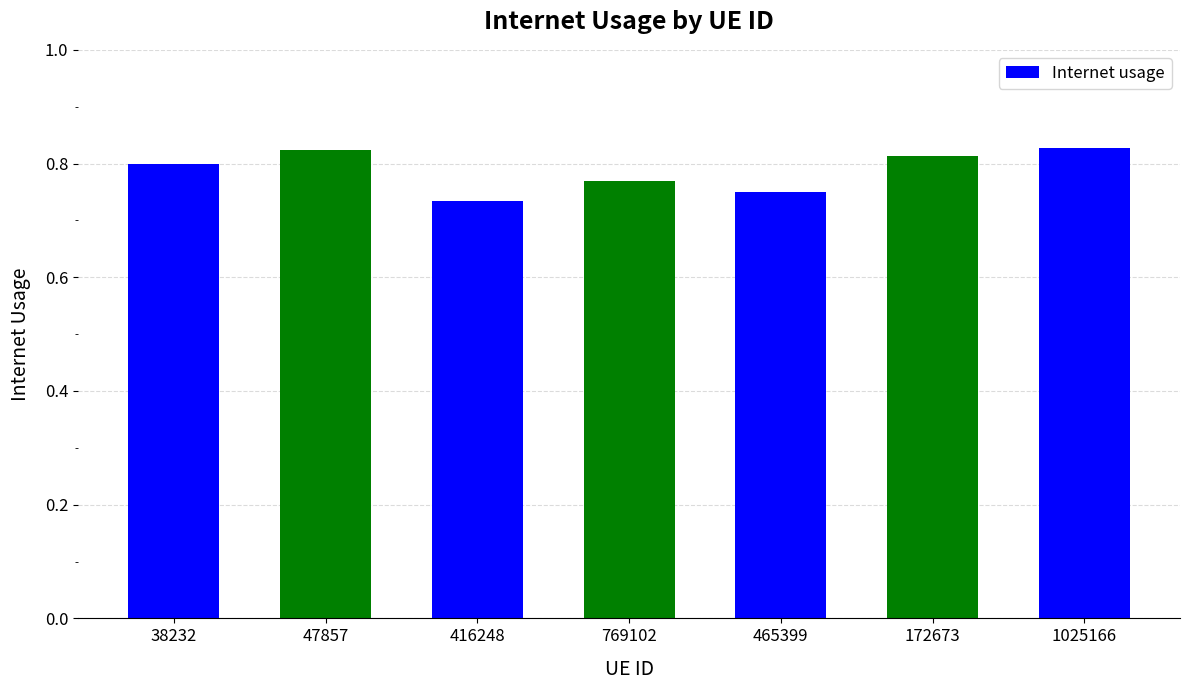

How many values are between 0 and 1?

7